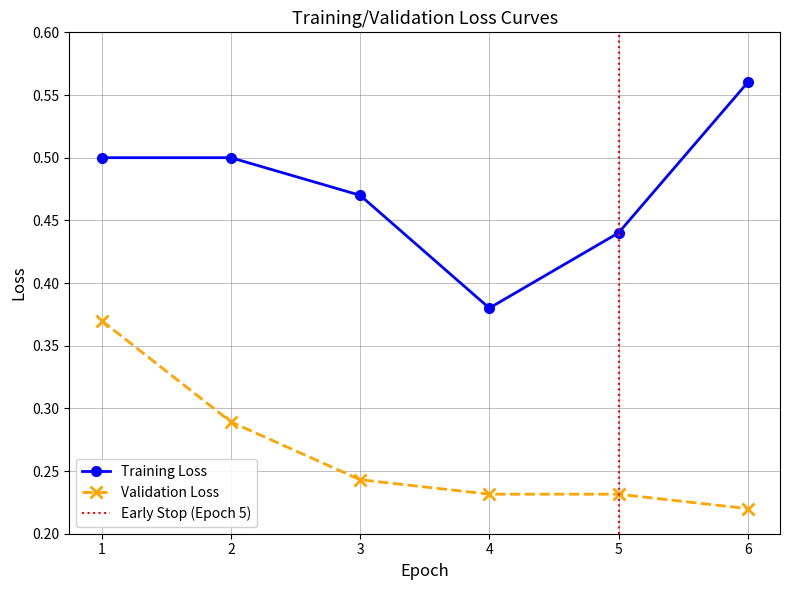

At which category is the sum across all series the highest?

1